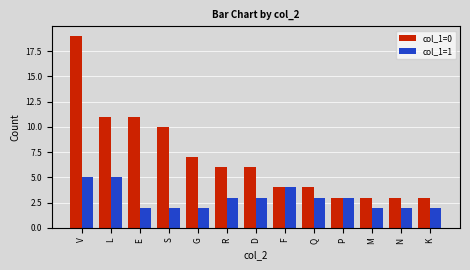

What is the value of the col_1=1 bar at the 6th from the left?

3